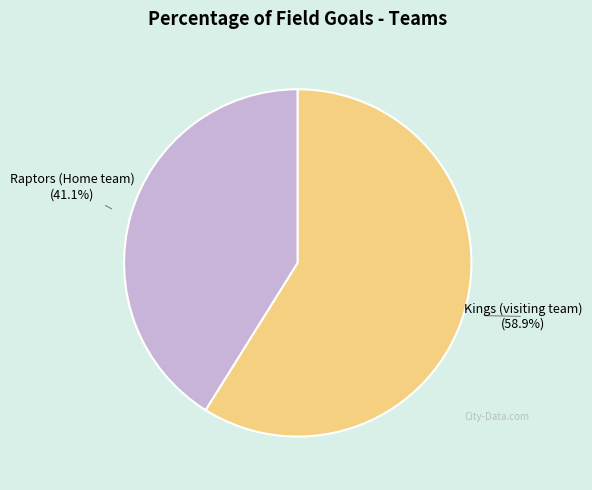

How many slices are in this pie chart?

2